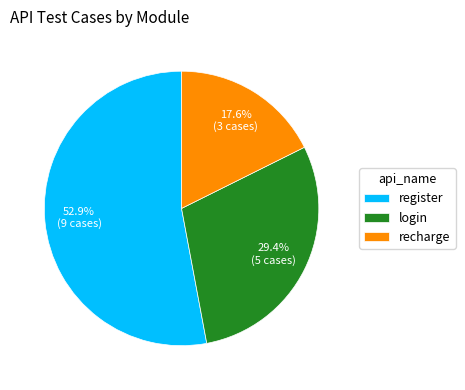

Does register account for over 50% of the chart?

Yes